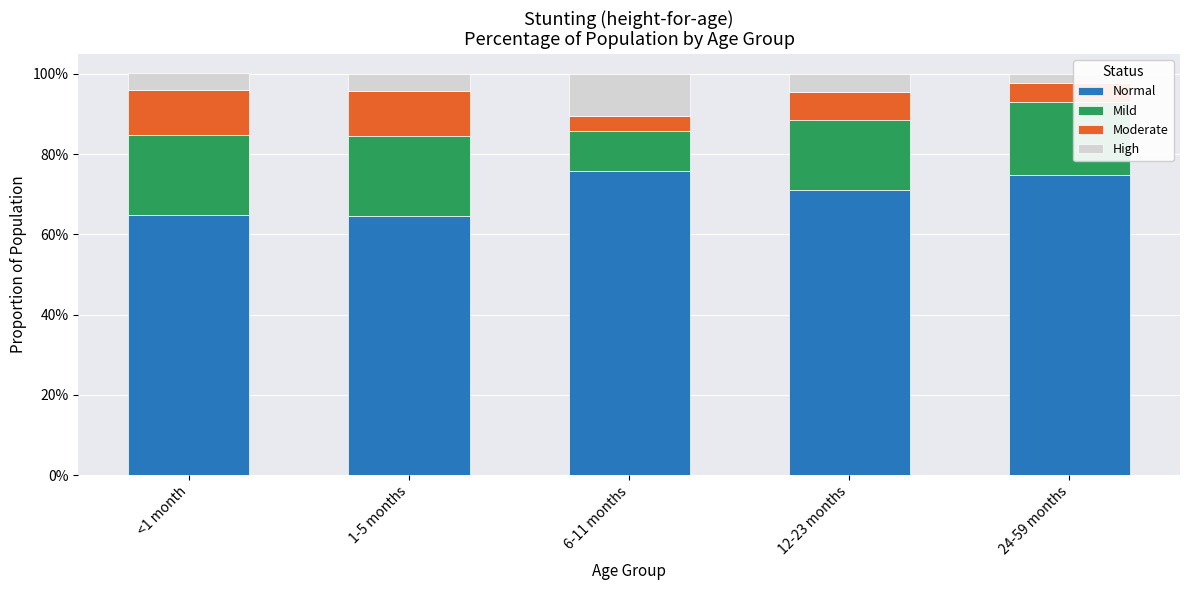

Which has a higher value, 6-11 months or <1 month?

6-11 months